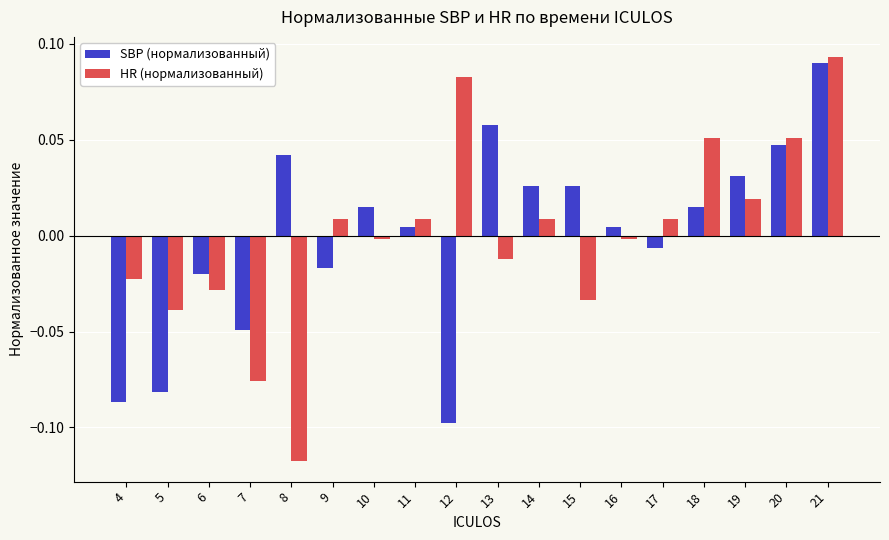

Count the number of categories in the chart.

18